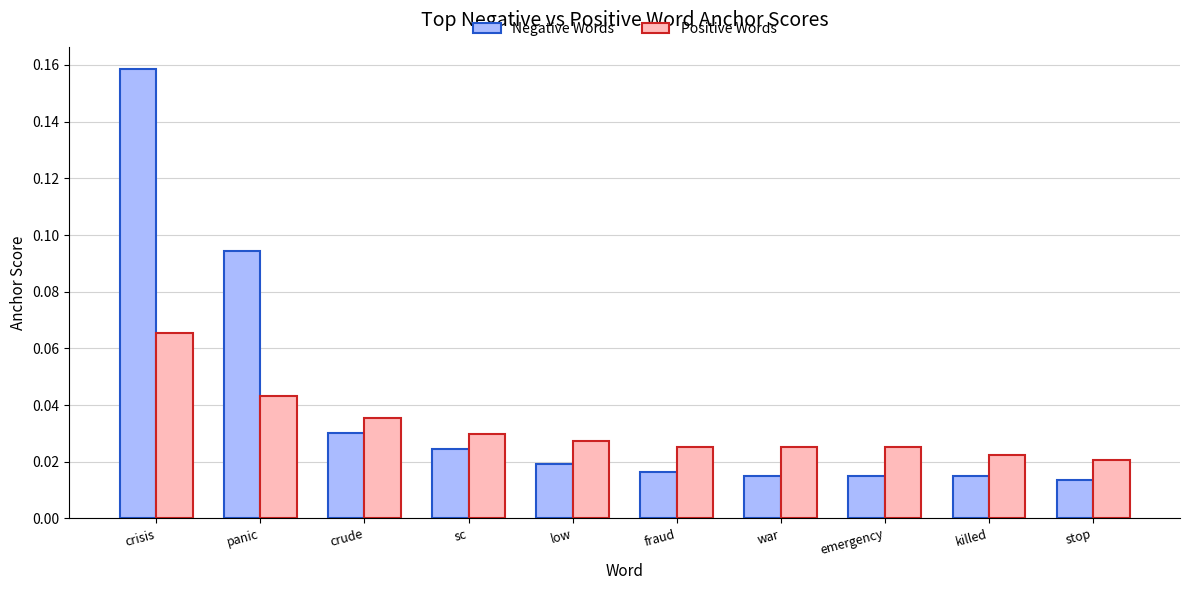

Which series has the widest spread of values?

Negative Words